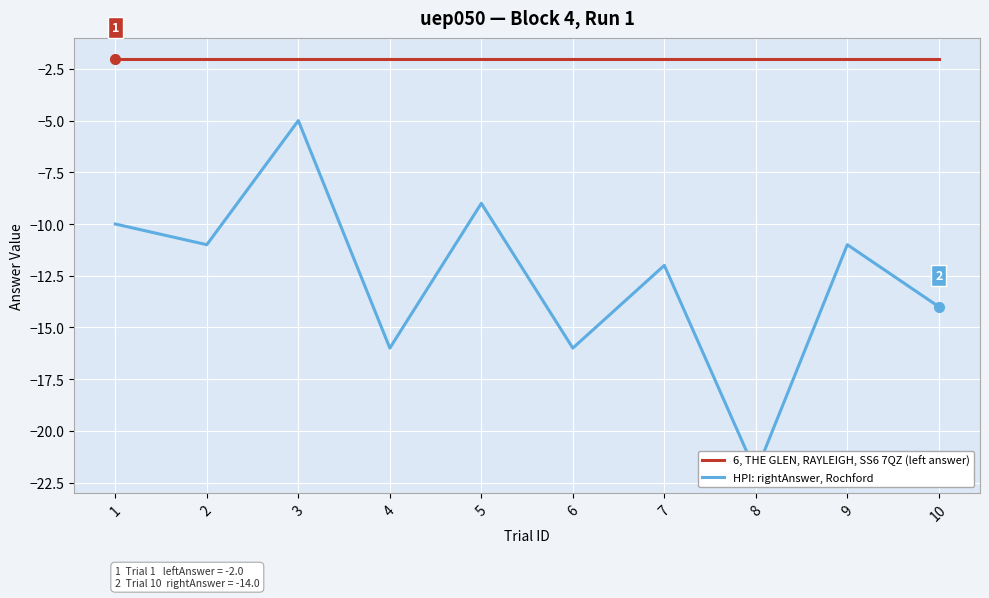

What is the spread (max minus min) of values at 1?

8